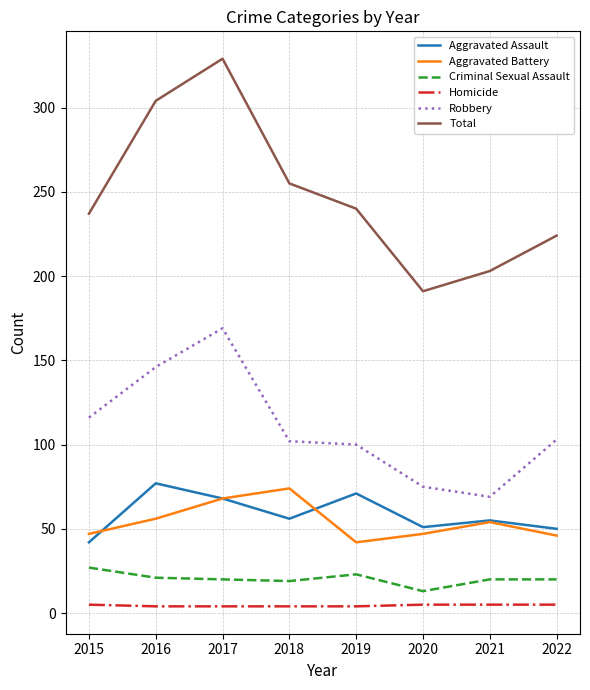

At which category does Aggravated Assault reach its first local peak?

2016